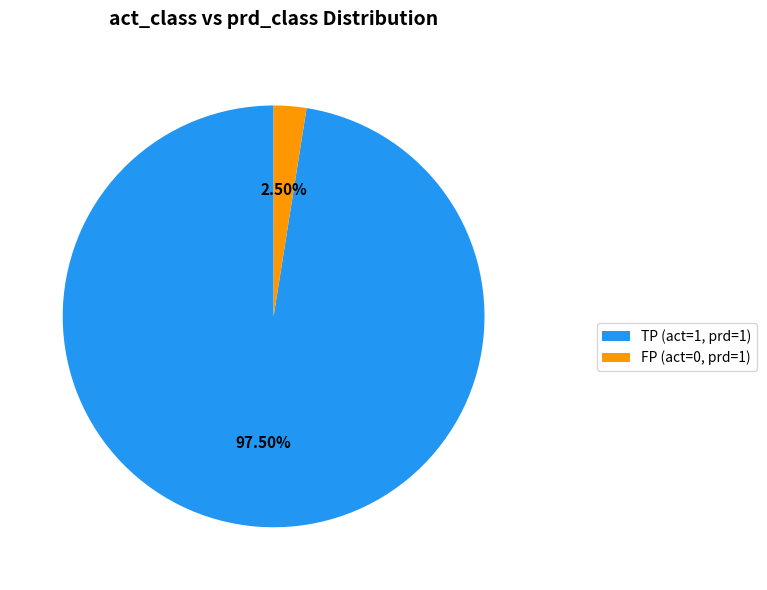

How many segments does this pie chart have?

2